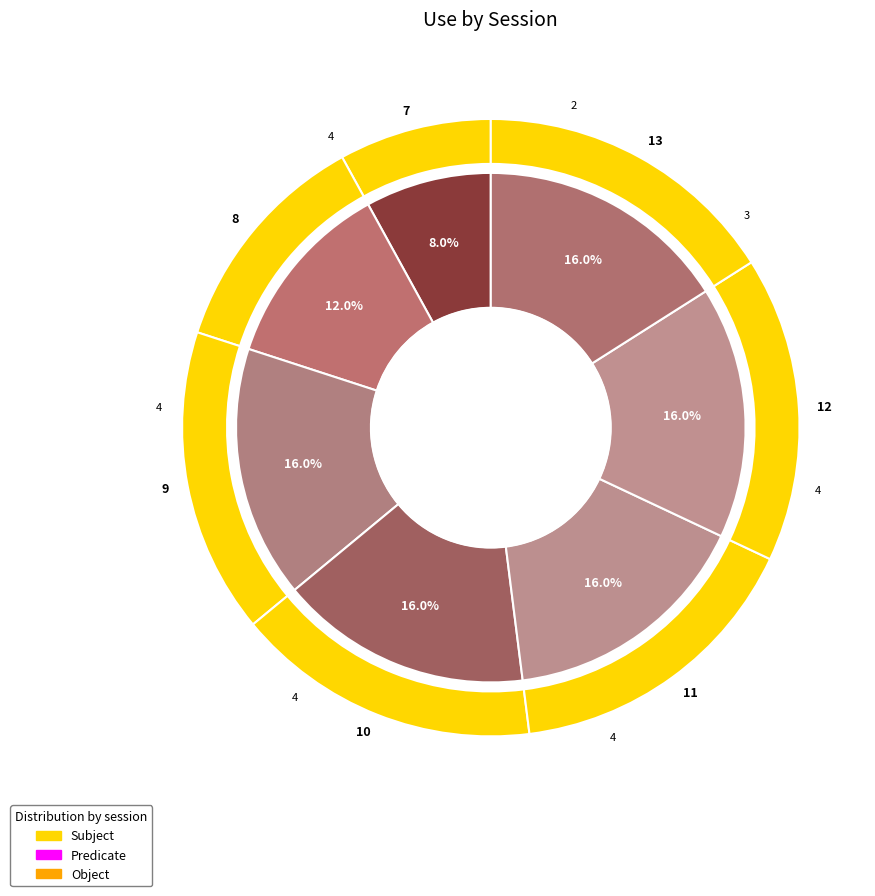

Does any single category account for the majority?

No